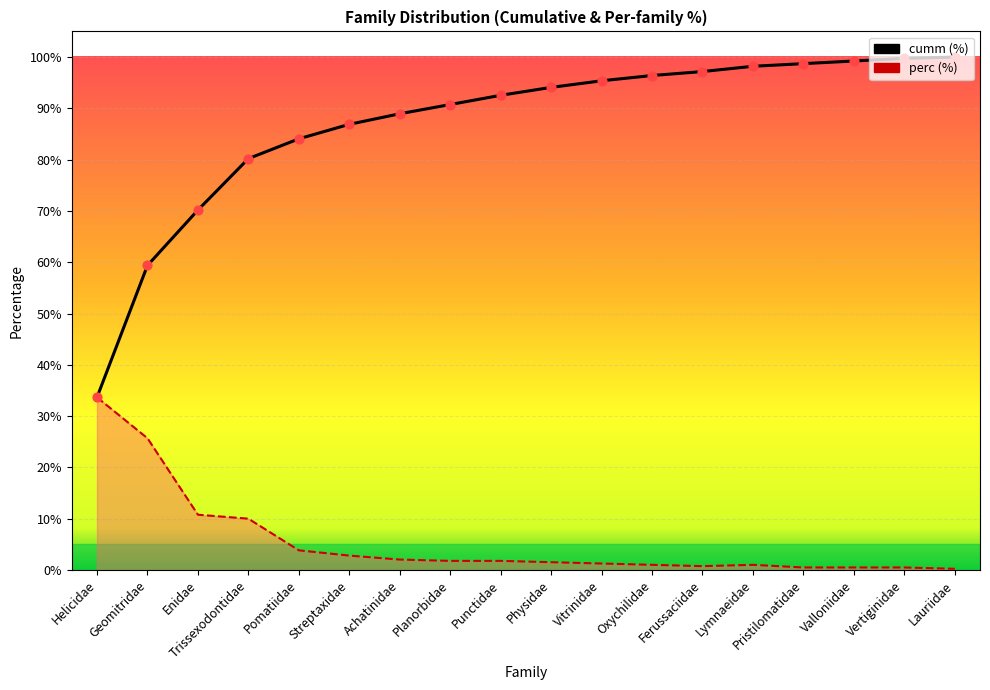

Is the value of perc at Enidae greater than the value of cumm at Valloniidae?

No